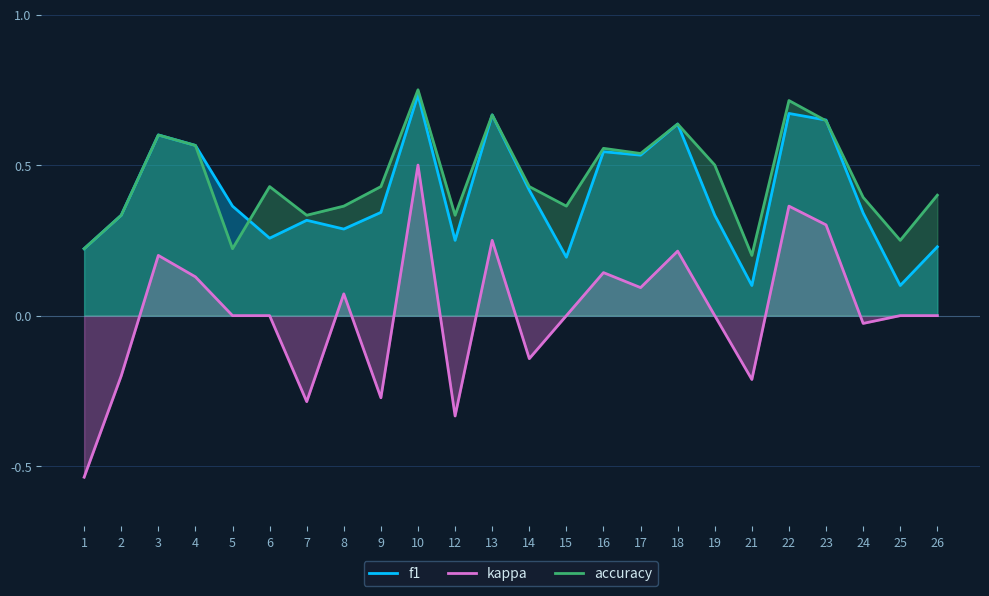

Where is accuracy nearest to the value 0?

21